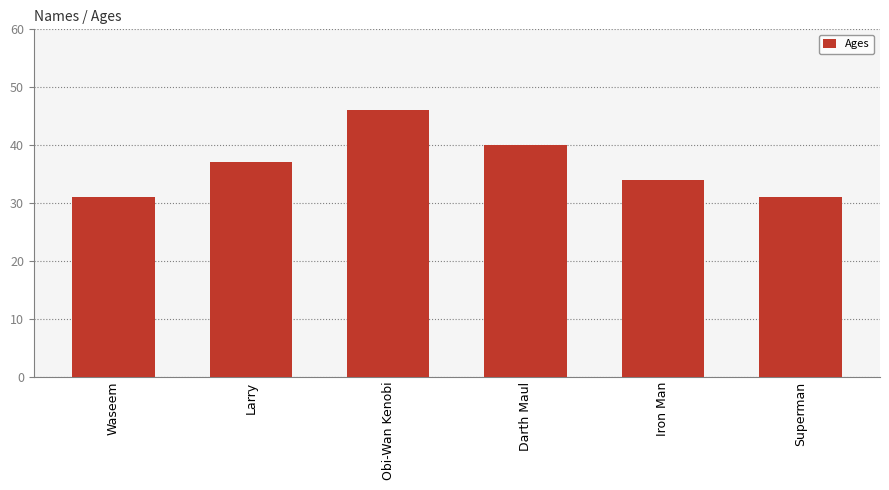

What is the approximate value at Obi-Wan Kenobi?

46